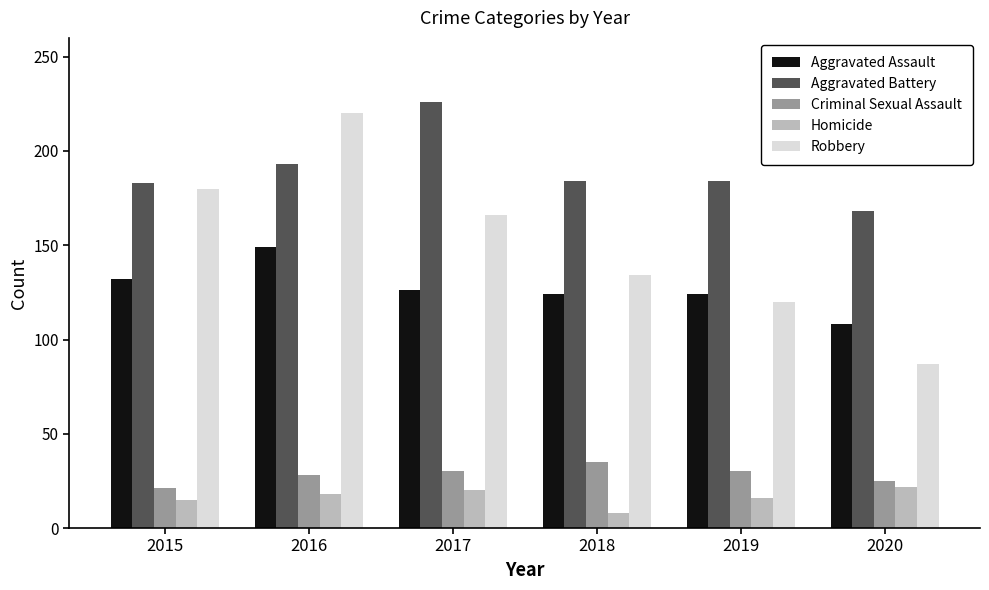

The Aggravated Assault series shows 191 at 2018. True or false?

False